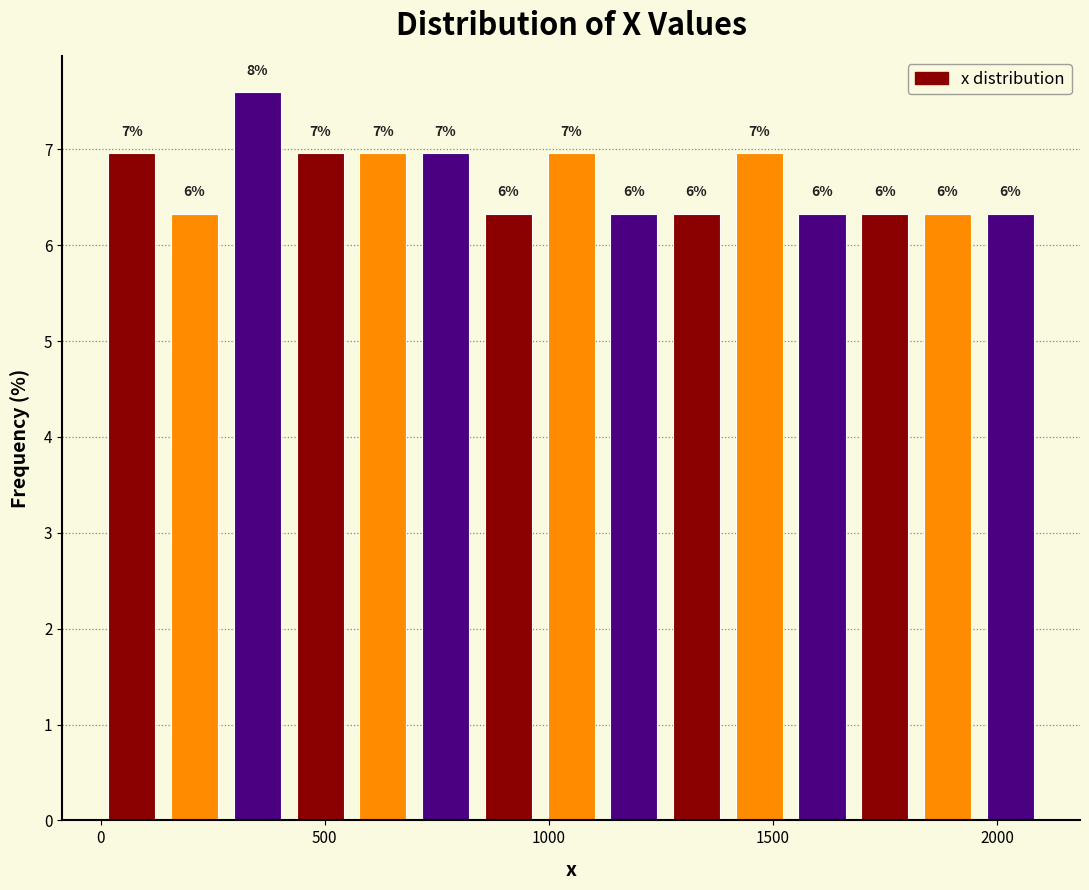

Read against the x-axis, roughly where is the centre of the tallest bar?

350